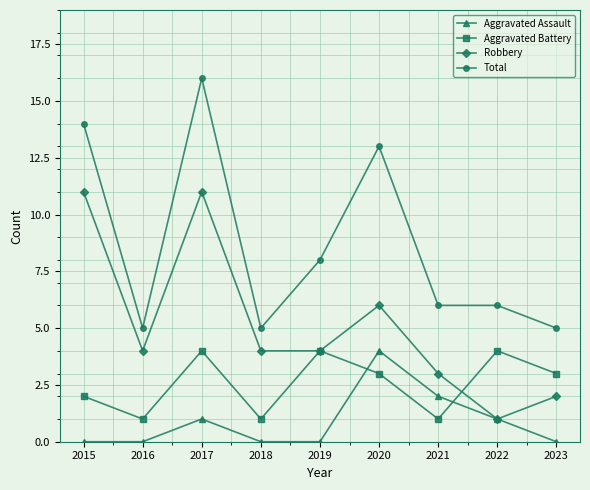

Which series has the largest range (max minus min)?

Total